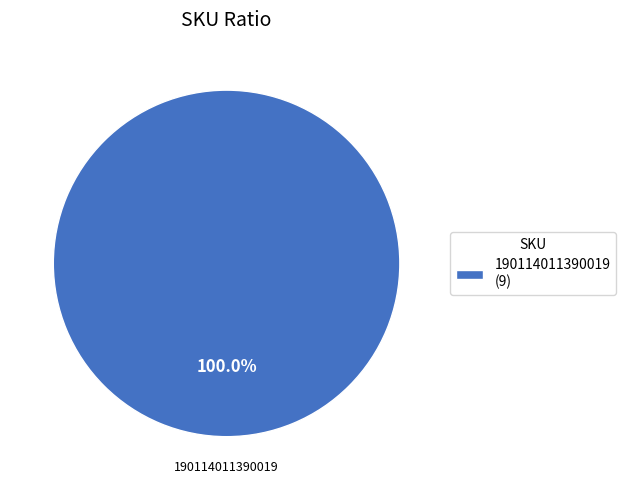

Does 190114011390019 (9) represent more than half of the total?

Yes